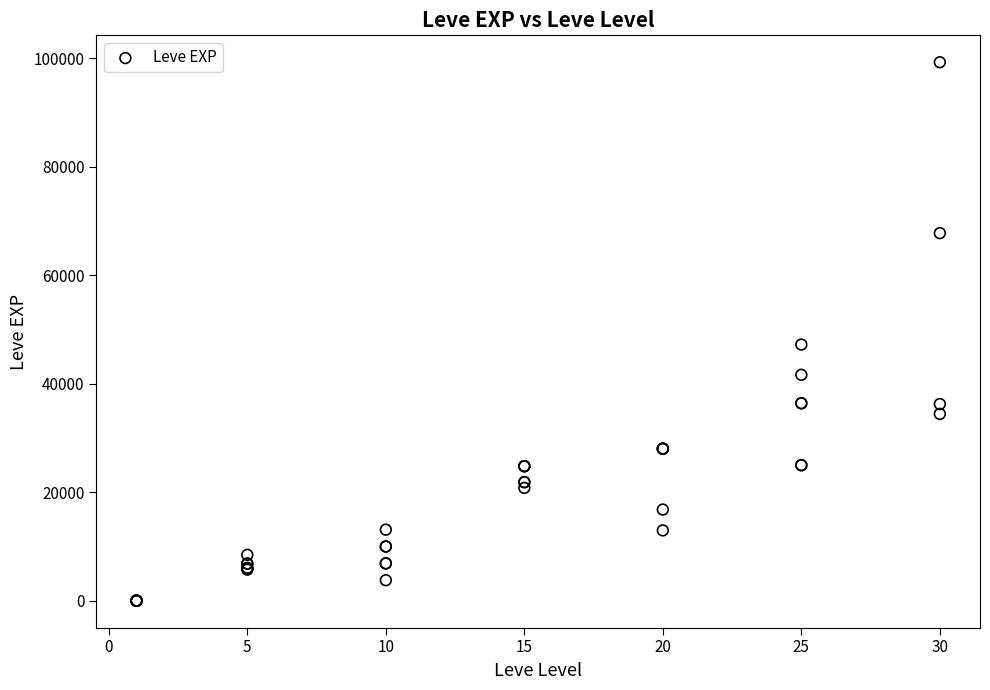

What Y value in the scatter plot is closest to 49610?

47200